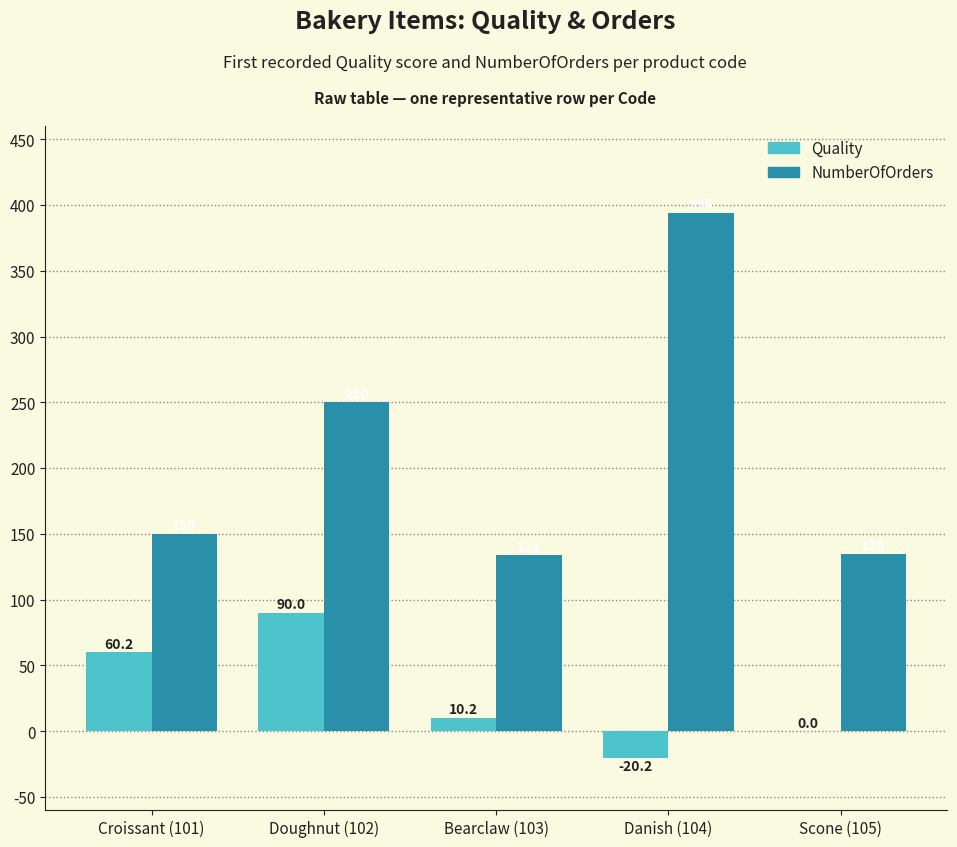

What is the highest value of the NumberOfOrders series?

394.0